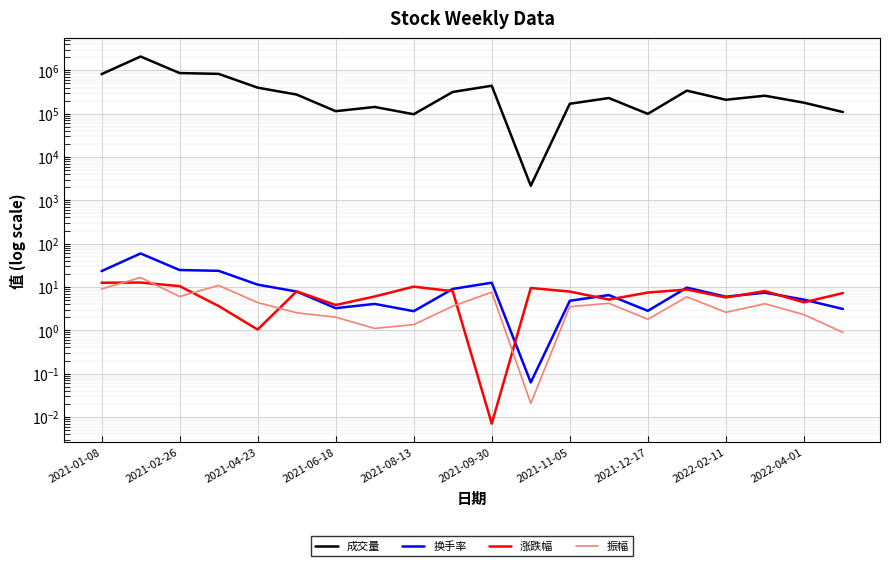

What is the maximum value shown in the chart?

2076825.2